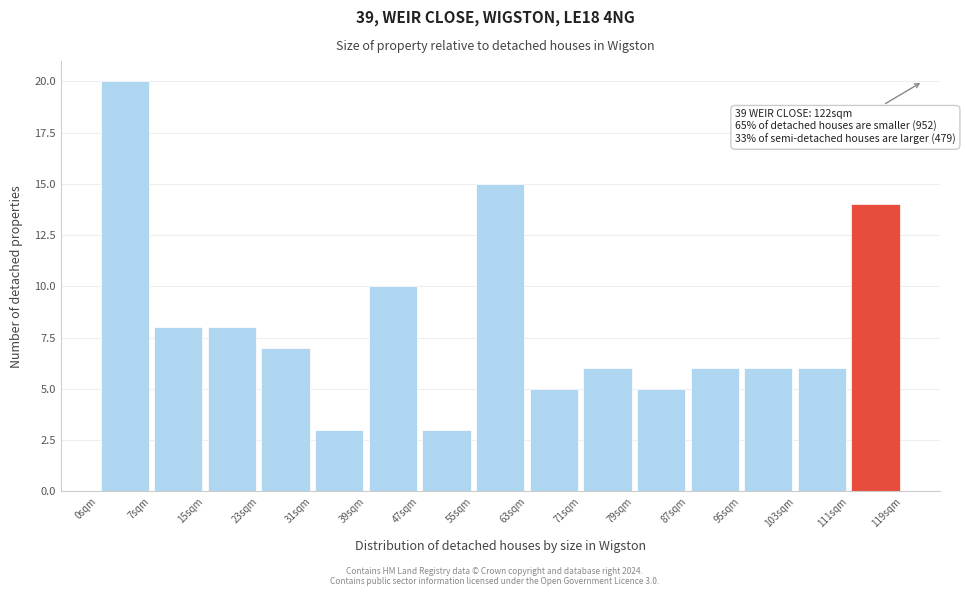

Over which range of the x-axis is the bar tallest?

0 to 8